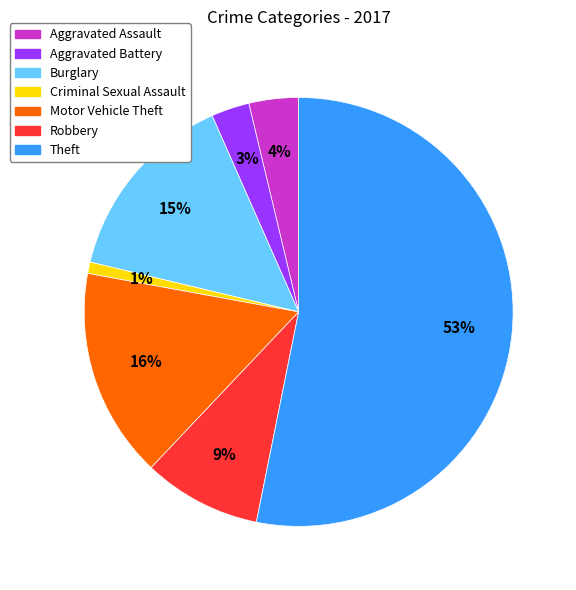

True or false: Burglary accounts for 25% of the total.

False